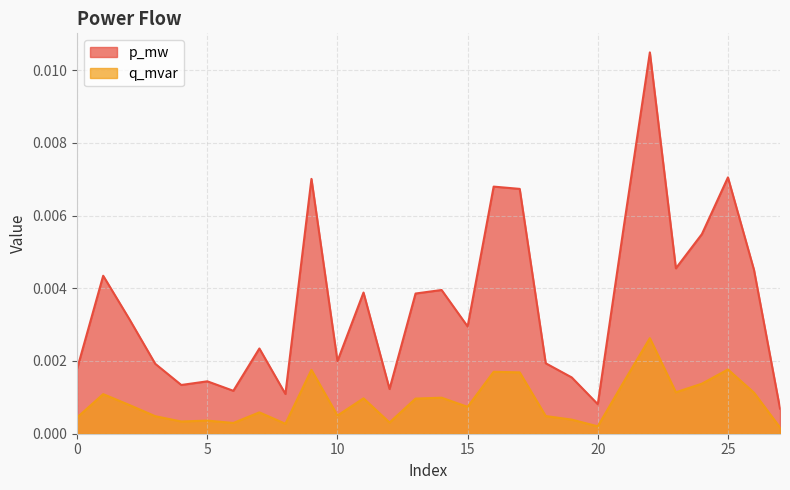

True or false: p_mw and q_mvar cross at least once.

False